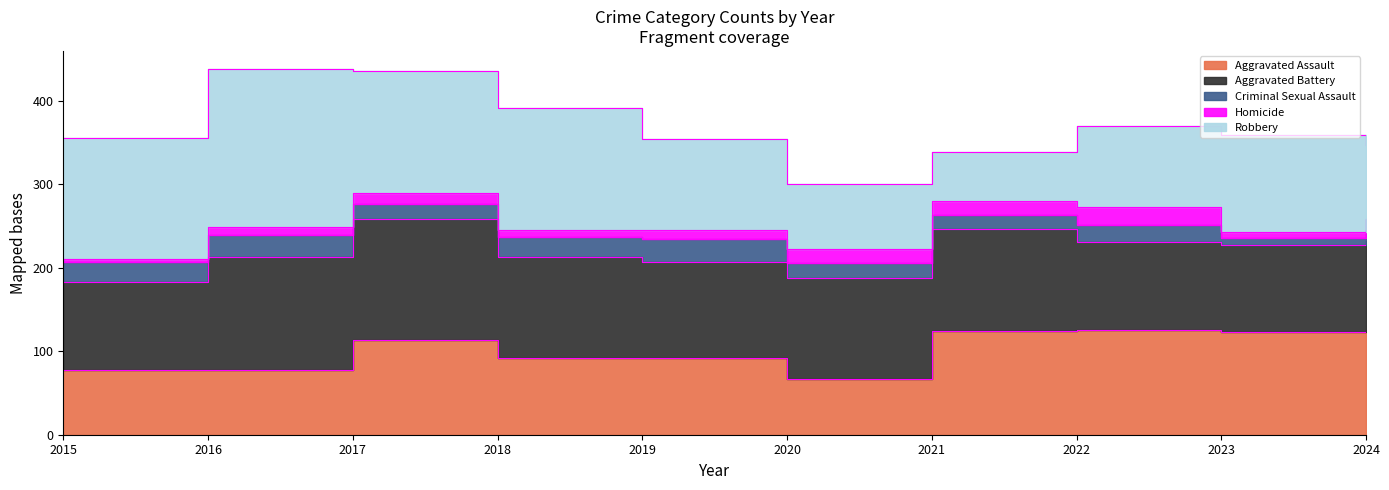

True or false: Aggravated Battery and Criminal Sexual Assault cross at least once.

False